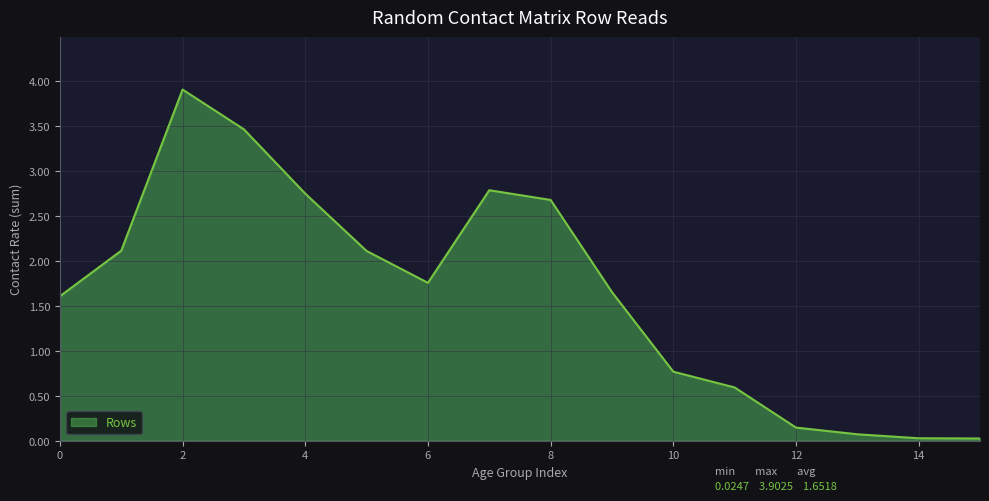

What is the difference between the maximum and minimum values?

3.9